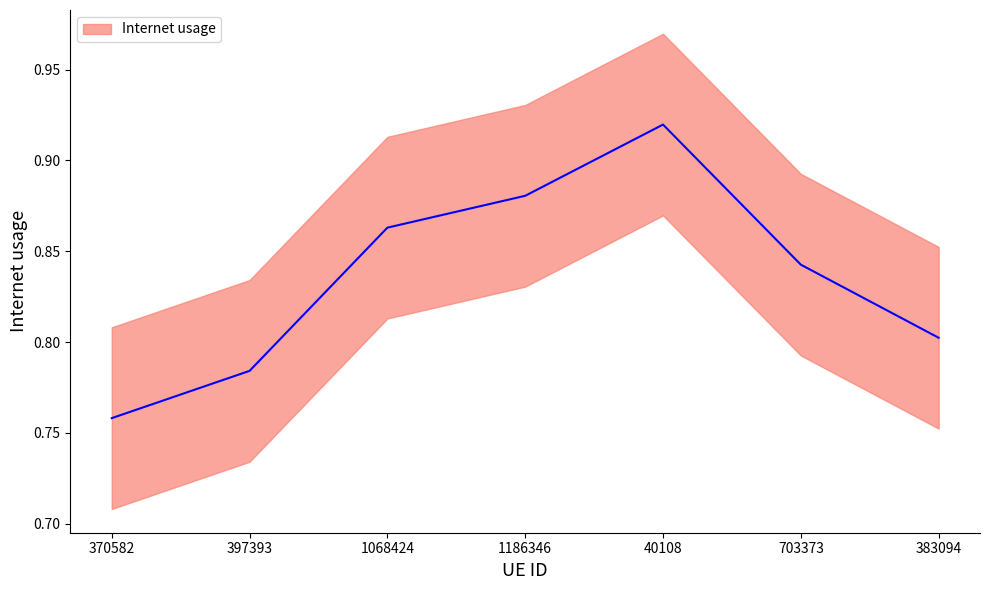

How many interior local peaks (higher than both neighbors) does the data have?

1